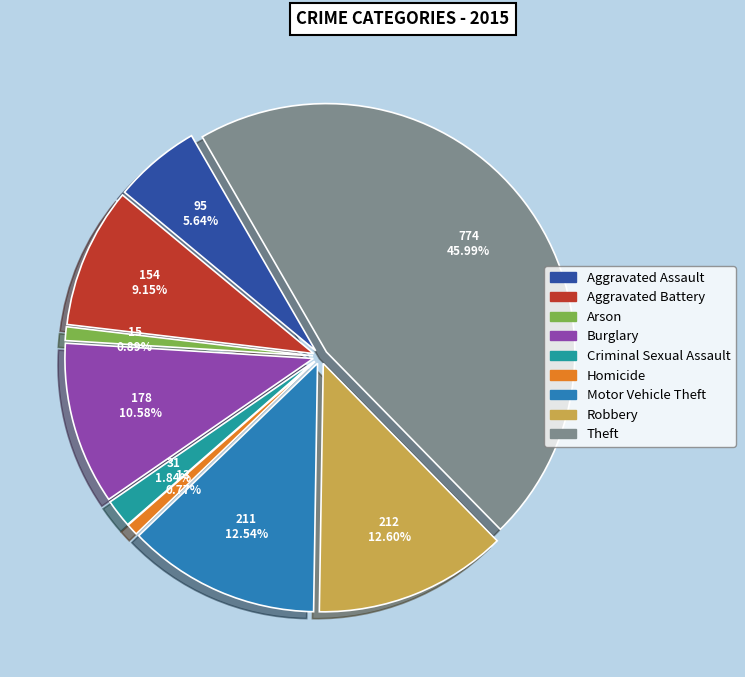

The Burglary slice represents 16% of the pie. True or false?

False